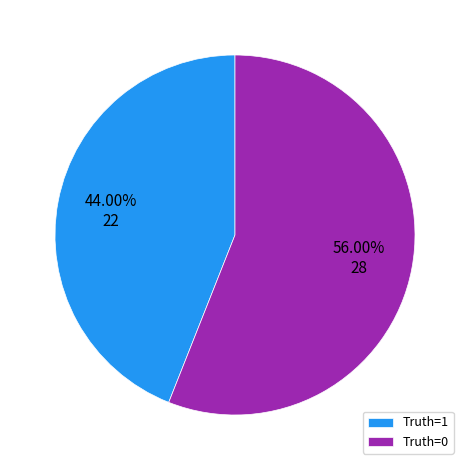

Is the sum of Truth=1 and Truth=0 greater than half?

Yes